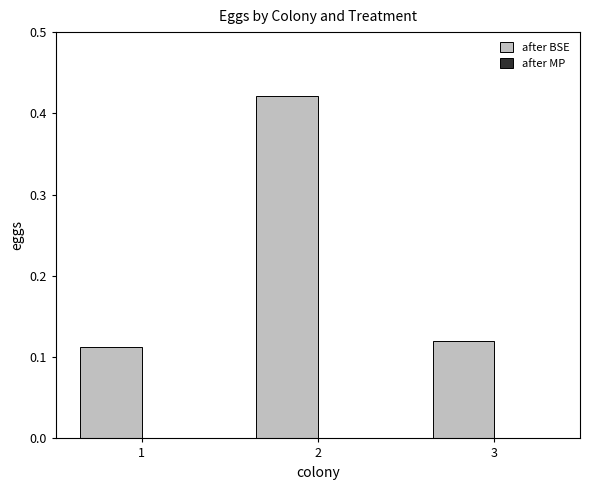

What is the change in value from 1 to 2?

+0.3